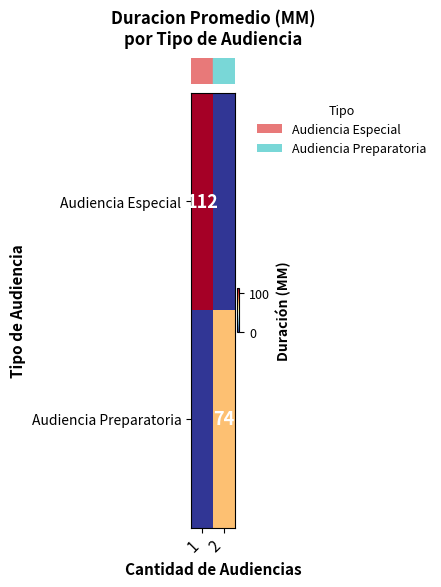

Which has a higher value, 2 or 1?

1